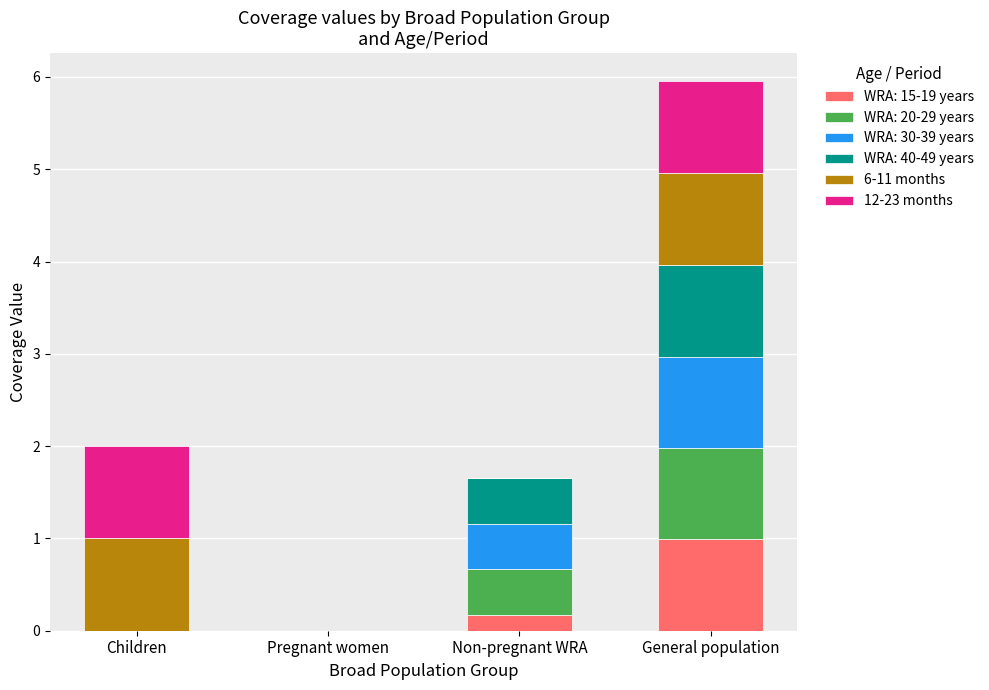

Are the bars grouped side by side (vs. stacked)?

No